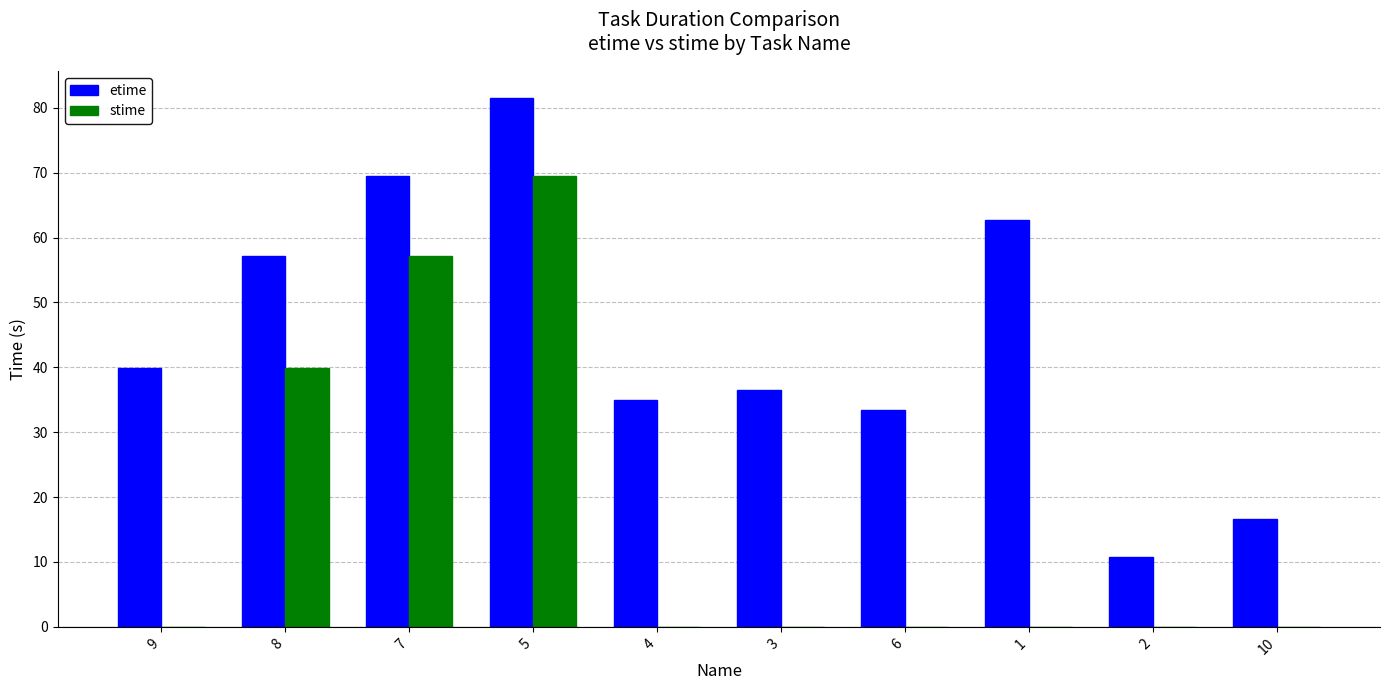

What is the sum of all stime values?

166.5